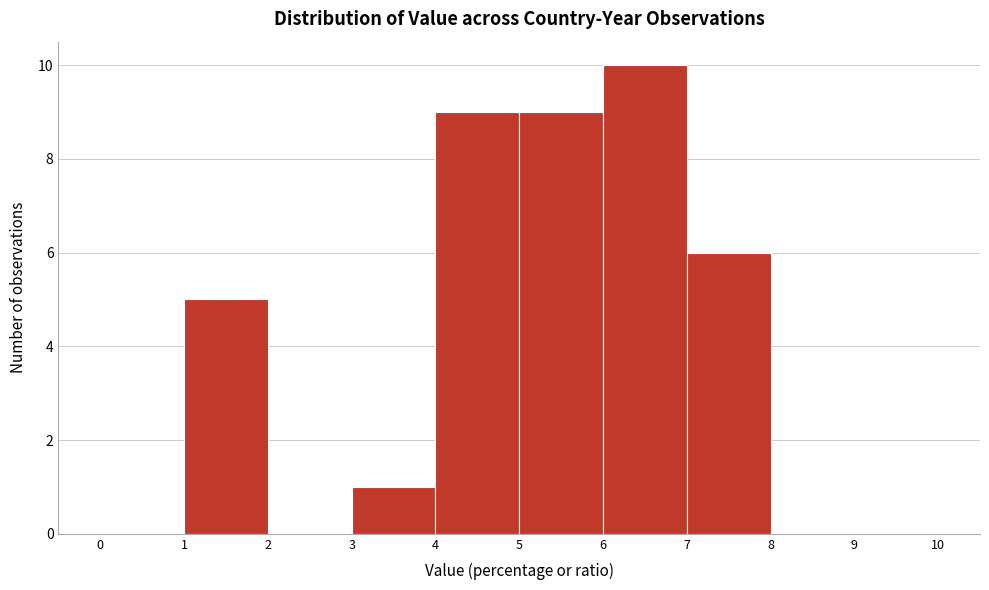

Reading left to right, list every bar in this chart as the range it spans on the x-axis followed by its height. The values are not printed on the chart, so give them approximately, as read against the axis.

0 to 1: 0
1 to 2: 5
2 to 3: 0
3 to 4: 1
4 to 5: 9
5 to 6: 9
6 to 7: 10
7 to 8: 6
8 to 9: 0
9 to 10: 0